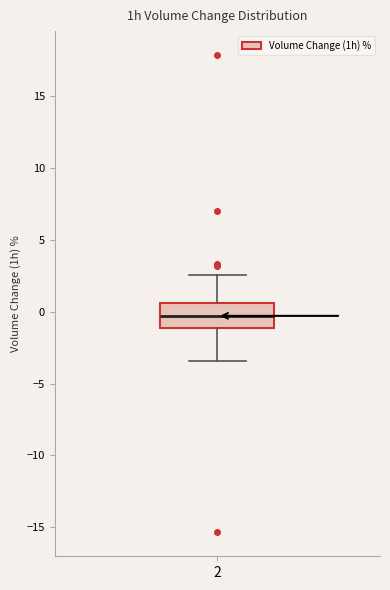

Where is the upper edge of the box at x = 2 on the y-axis? The values are not printed on the chart, so give them approximately, as read against the axis.

0.5